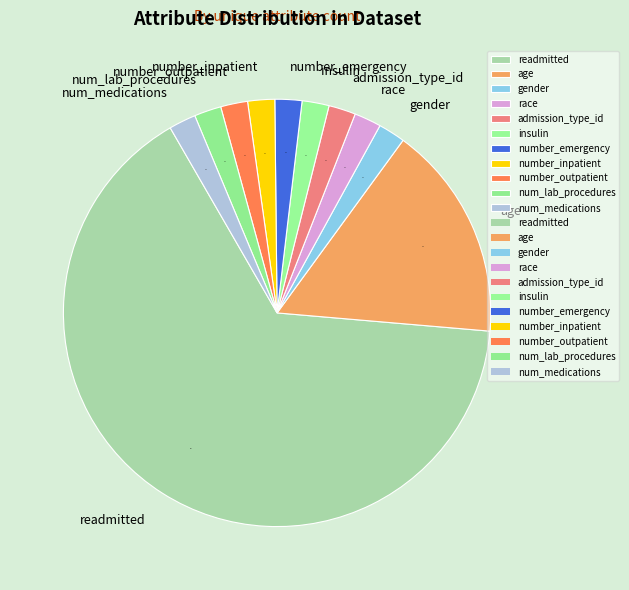

How many segments does this pie chart have?

11